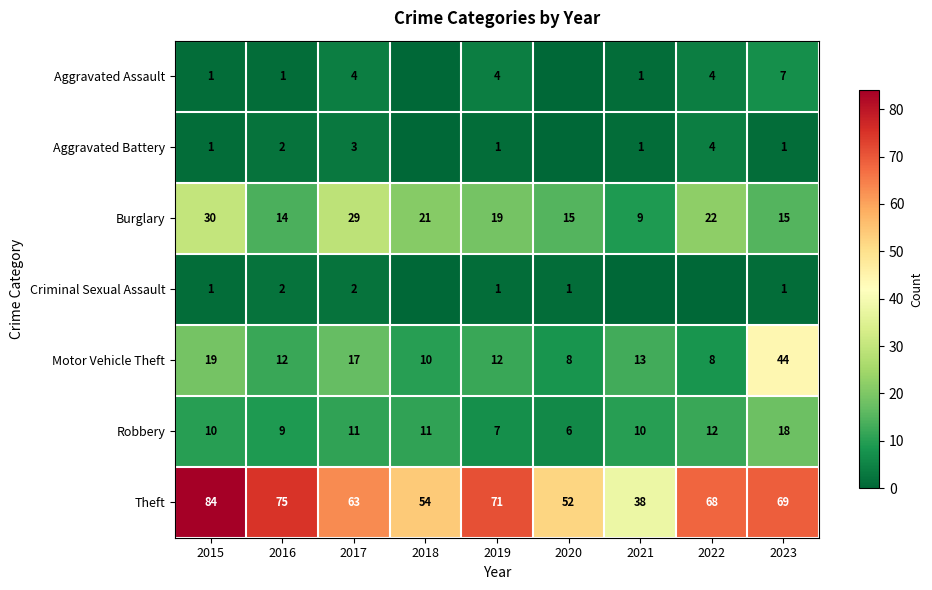

At which label does Robbery reach its minimum?

2020